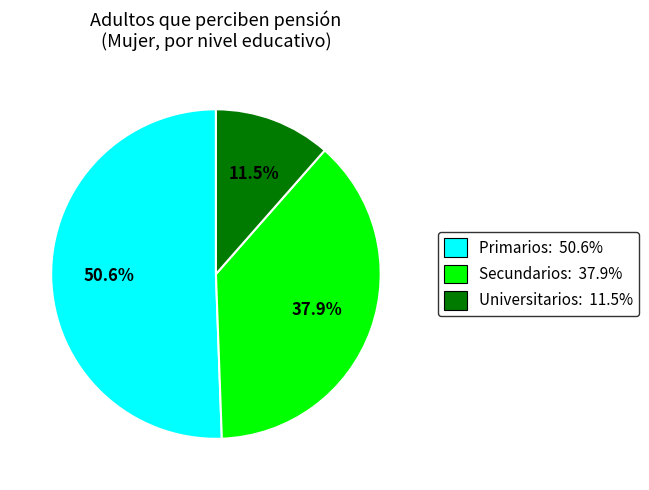

To the nearest percent, what is the difference between the largest and smallest slice percentages?

39%